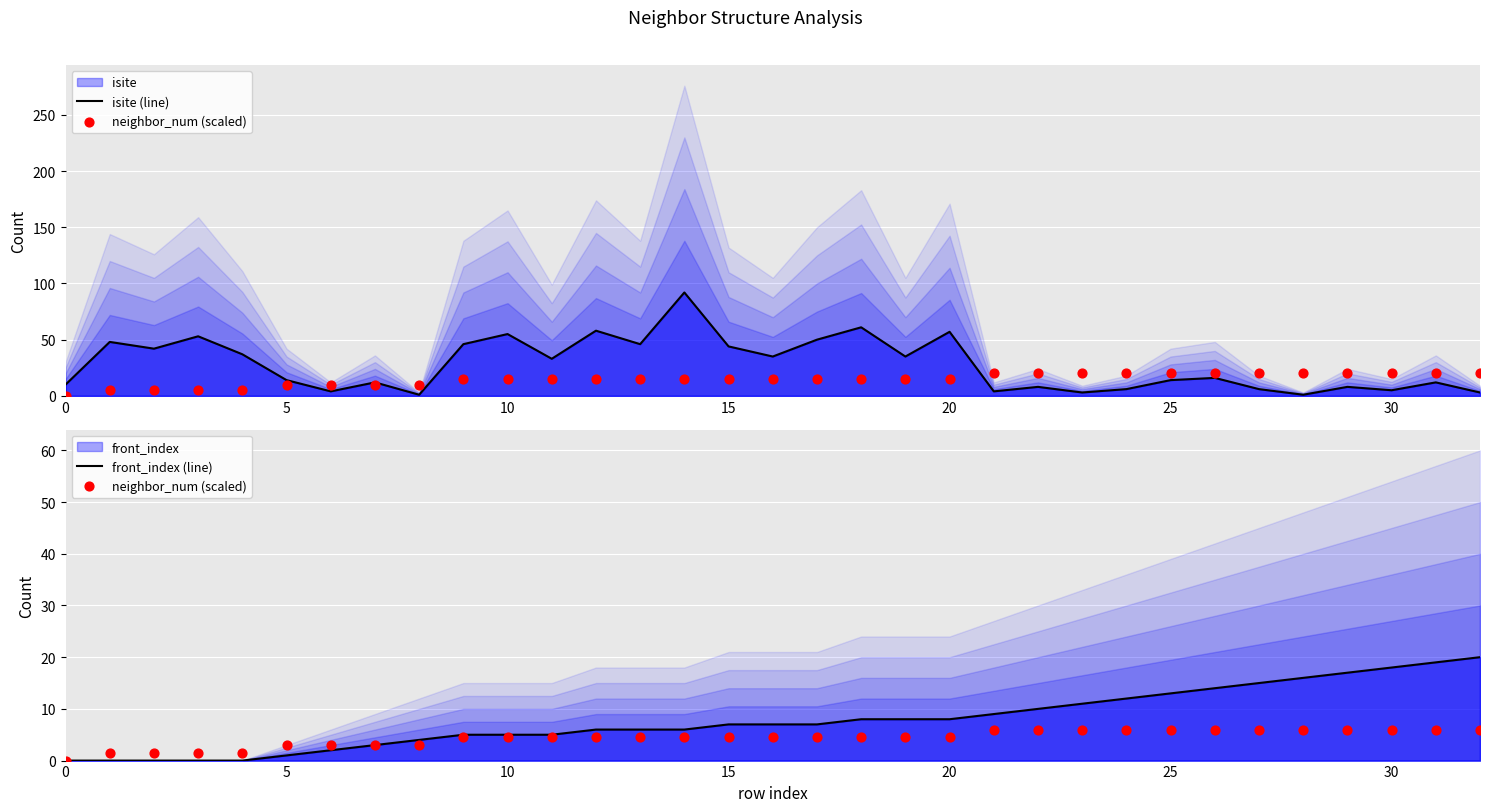

Is the value of isite (line) at 14 greater than the value of front_index (line) at 25?

Yes